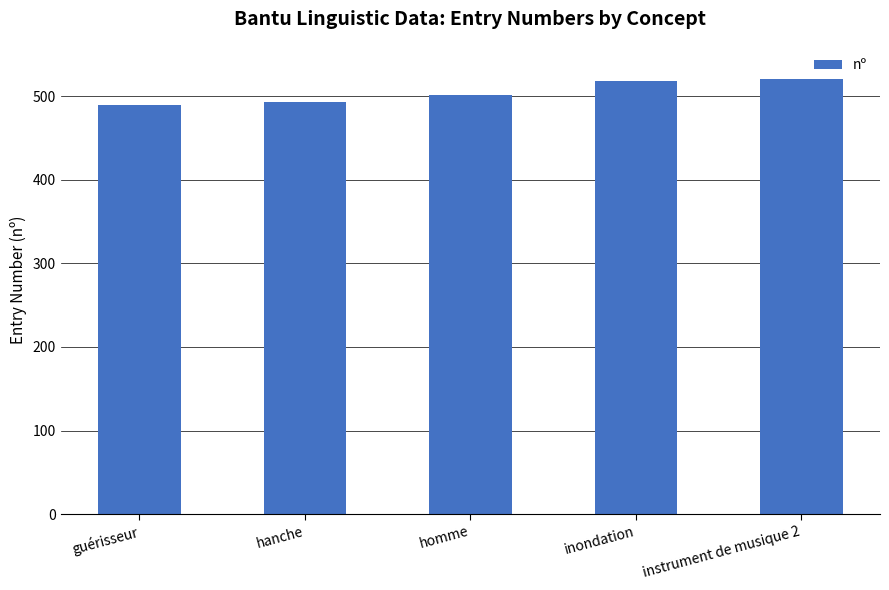

Are the bars horizontal?

No